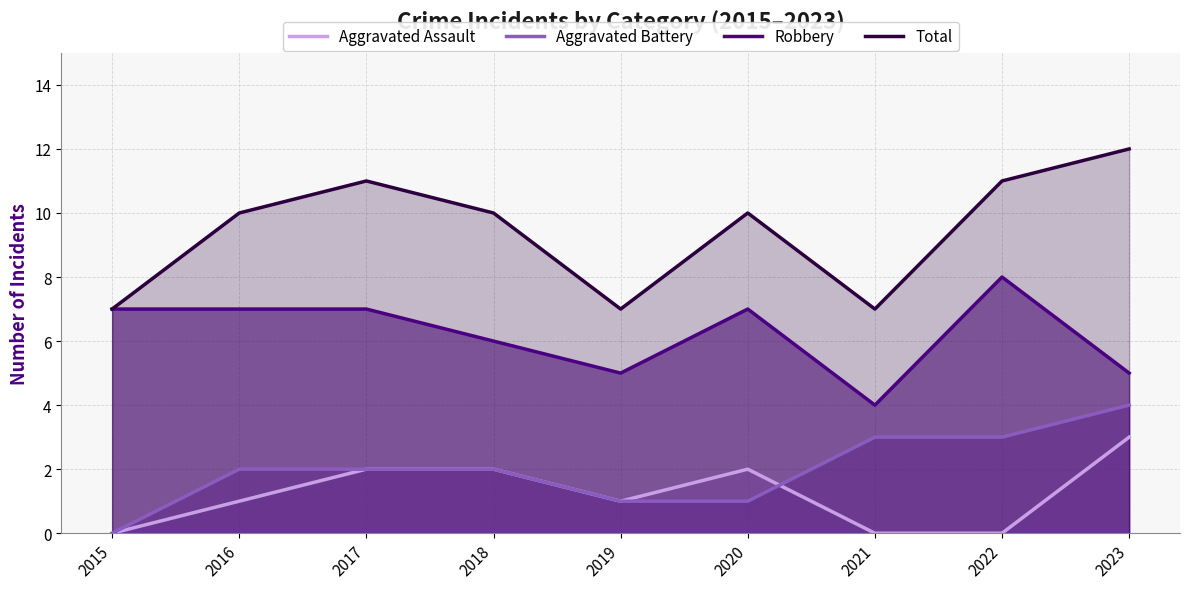

True or false: Aggravated Assault and Robbery cross at least once.

False